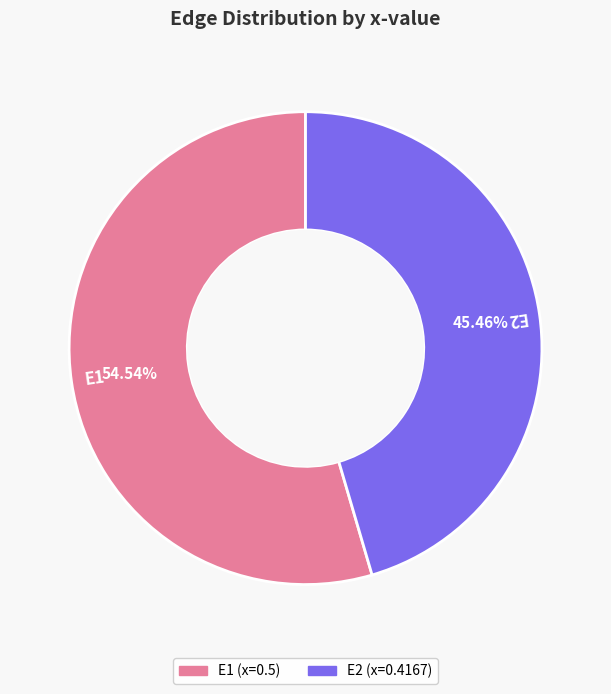

How many segments does this pie chart have?

2